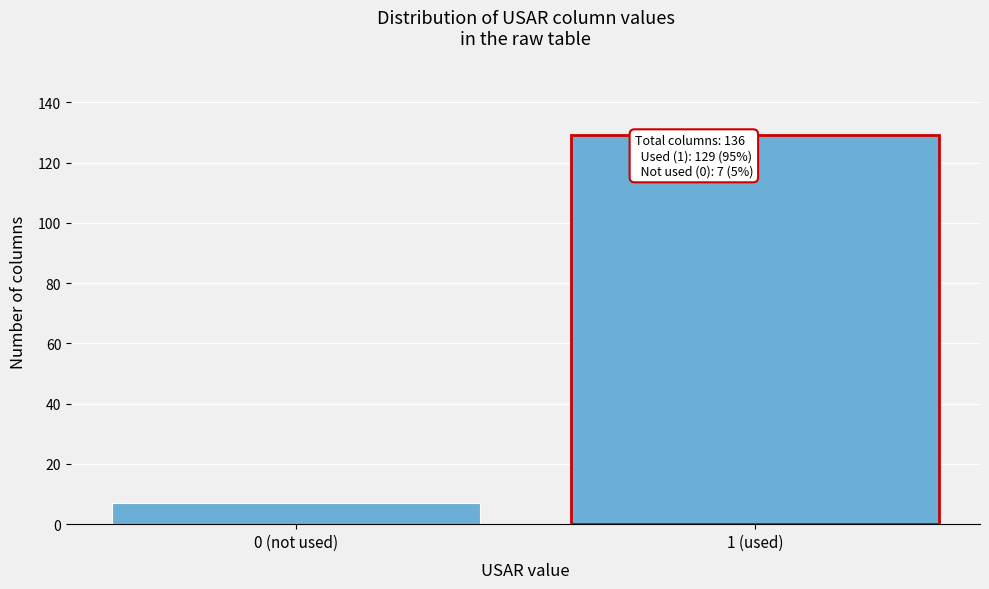

Reading left to right, what are all the values shown in this chart?

7	129